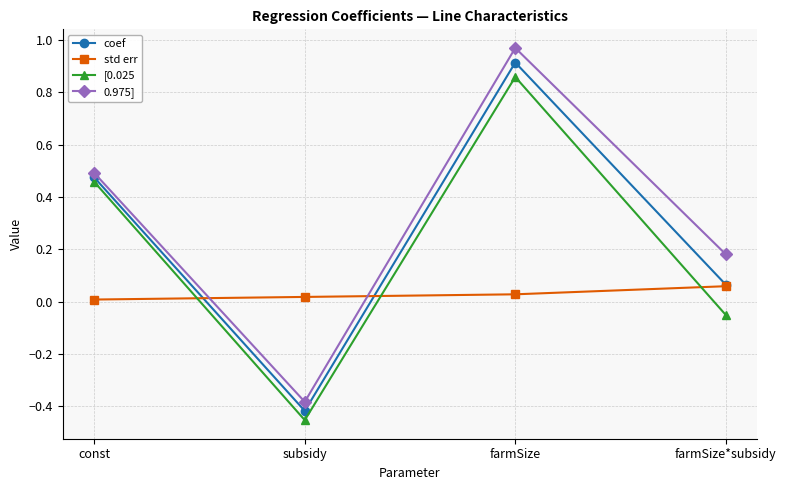

Which series has the widest spread of values?

0.975]